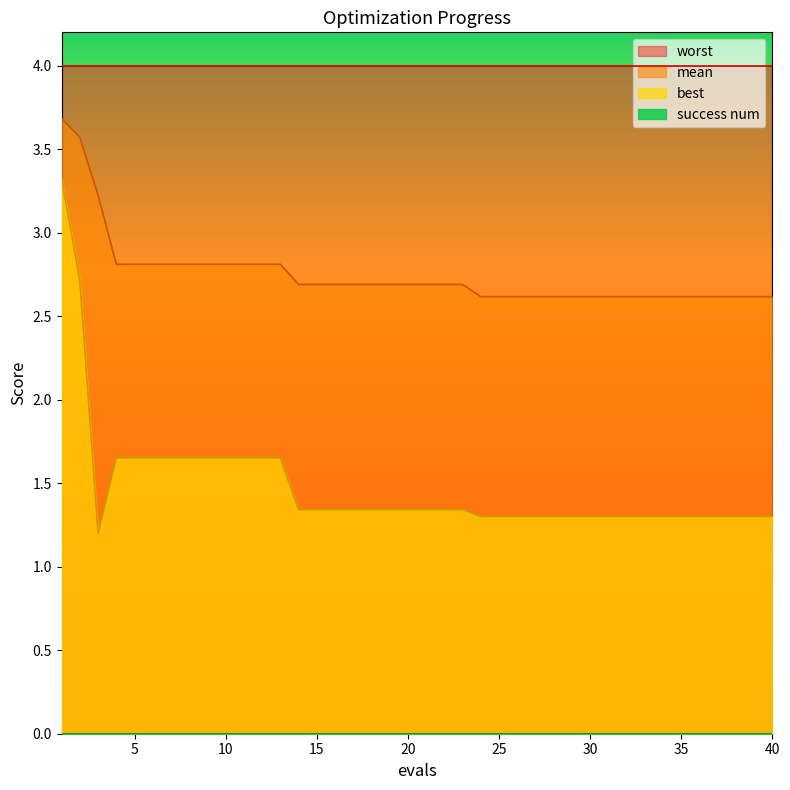

What is the value of the mean point at the 14th from the left?

2.7